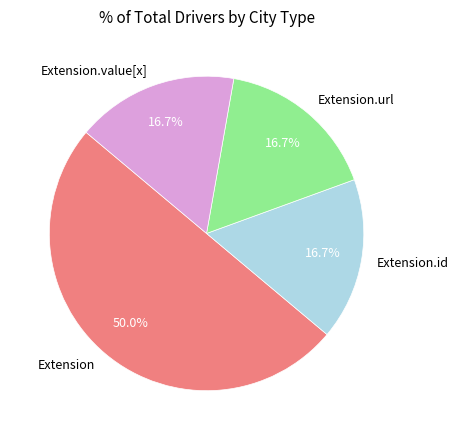

How many slices are in this pie chart?

4